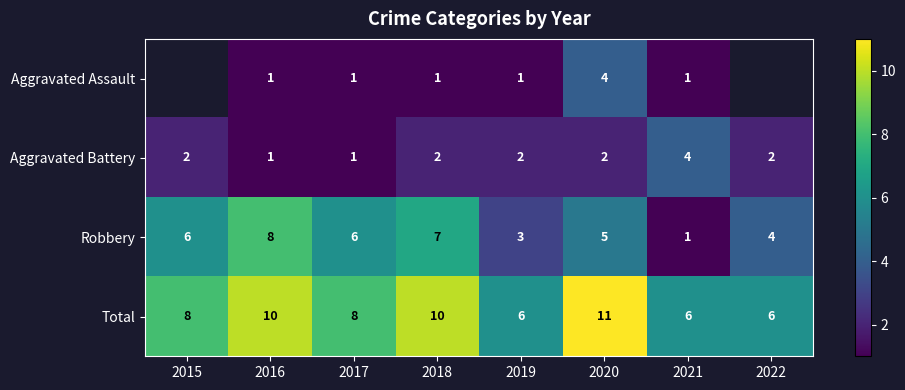

How many distinct data groups are displayed?

4